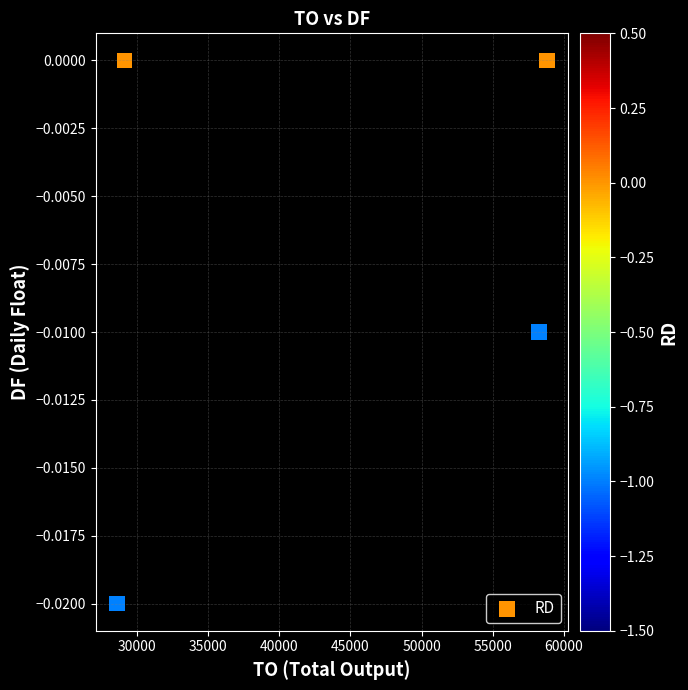

What is the range of X values (max minus min)?

30180.0